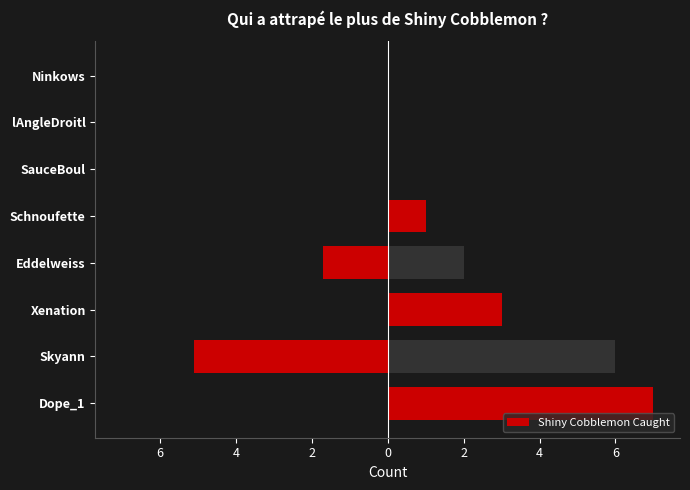

Does the chart contain stacked bars?

No